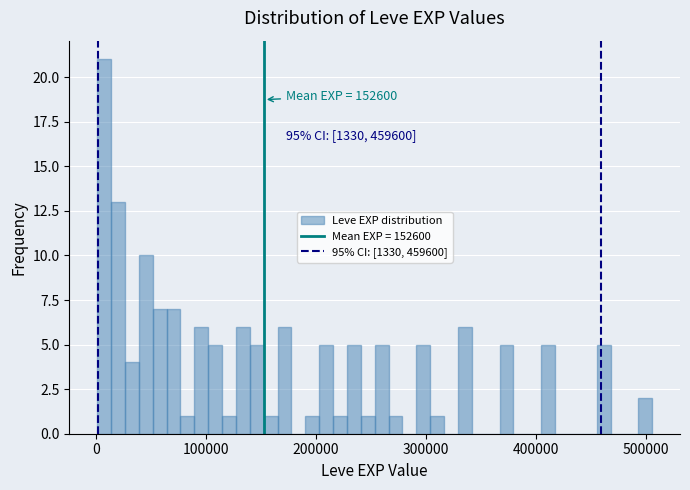

Read against the x-axis, roughly where is the centre of the tallest bar?

10000